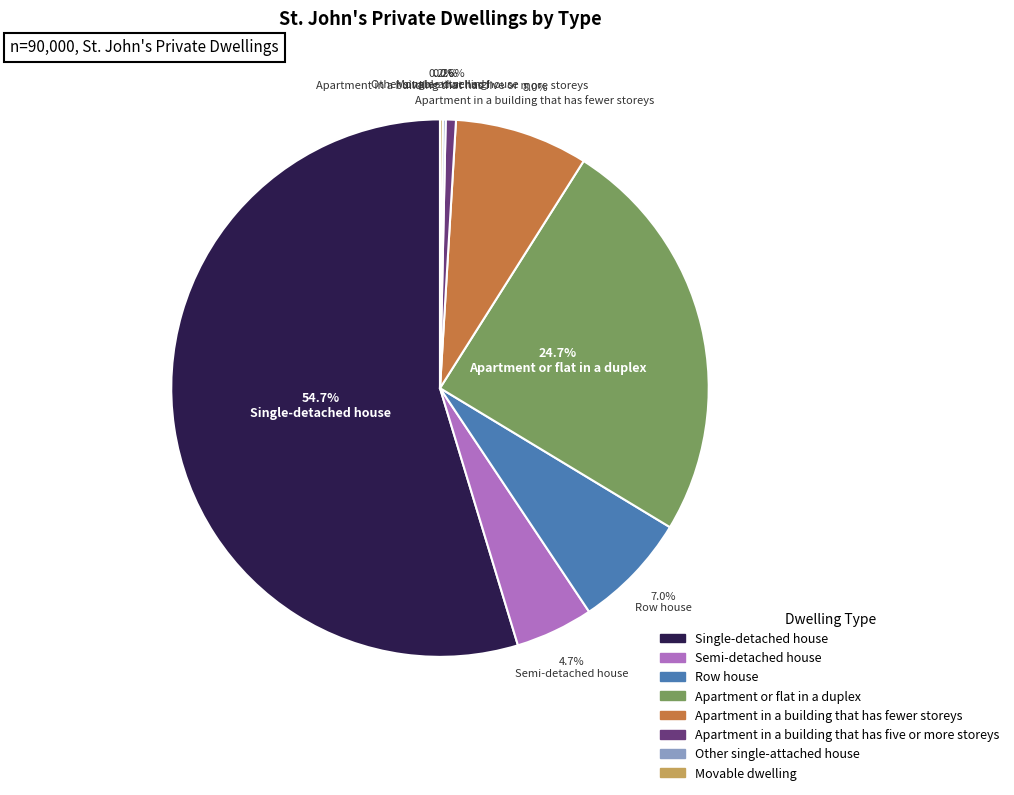

Between Apartment or flat in a duplex and Semi-detached house, which is larger?

Apartment or flat in a duplex